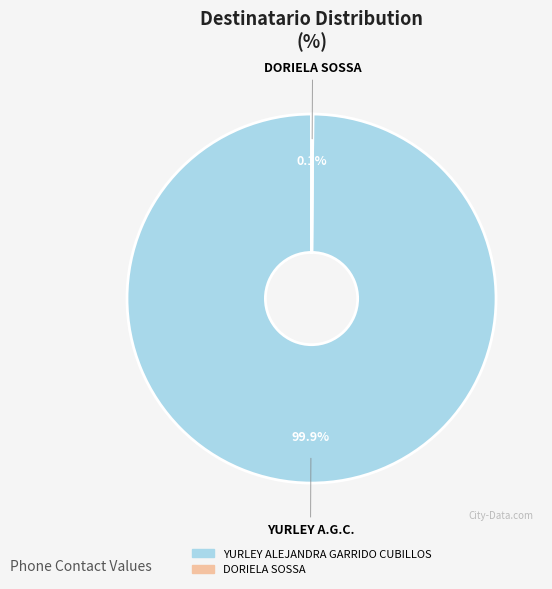

What percentage is NOT represented by YURLEY ALEJANDRA GARRIDO CUBILLOS?

0.1%